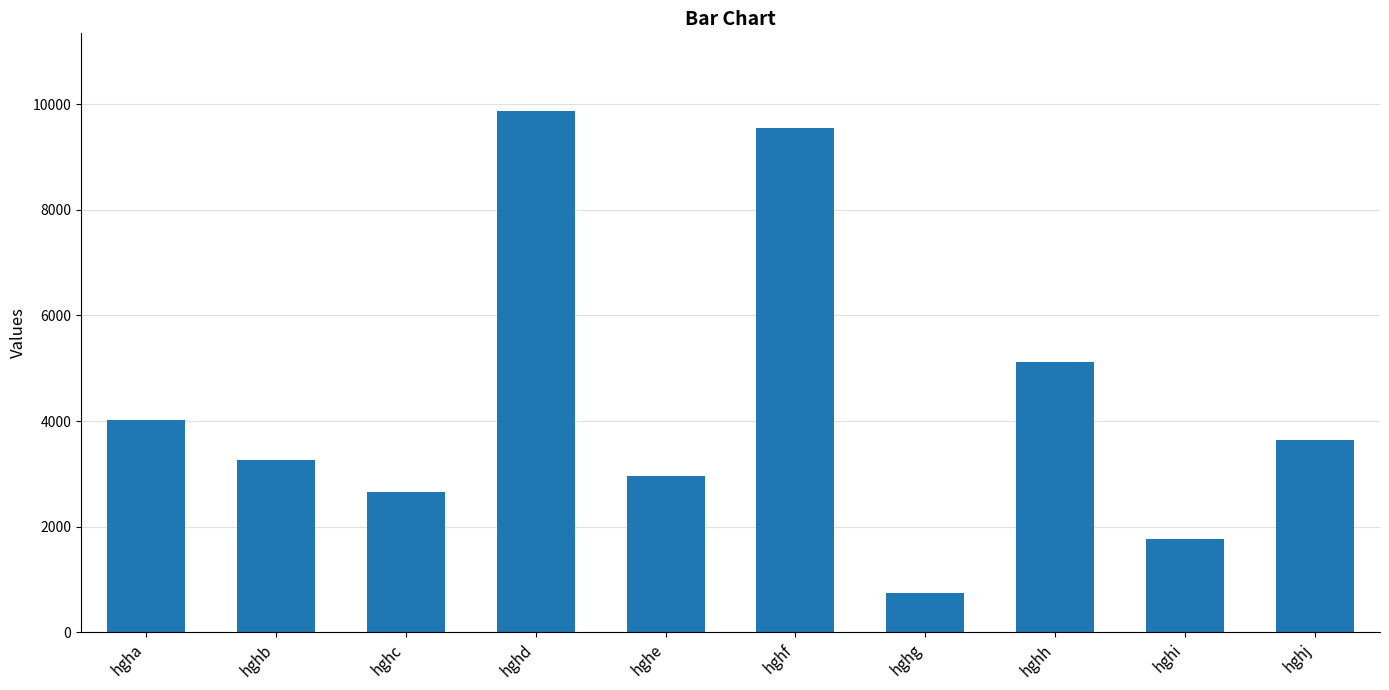

What is the change in value from hghb to hghi?

-1506